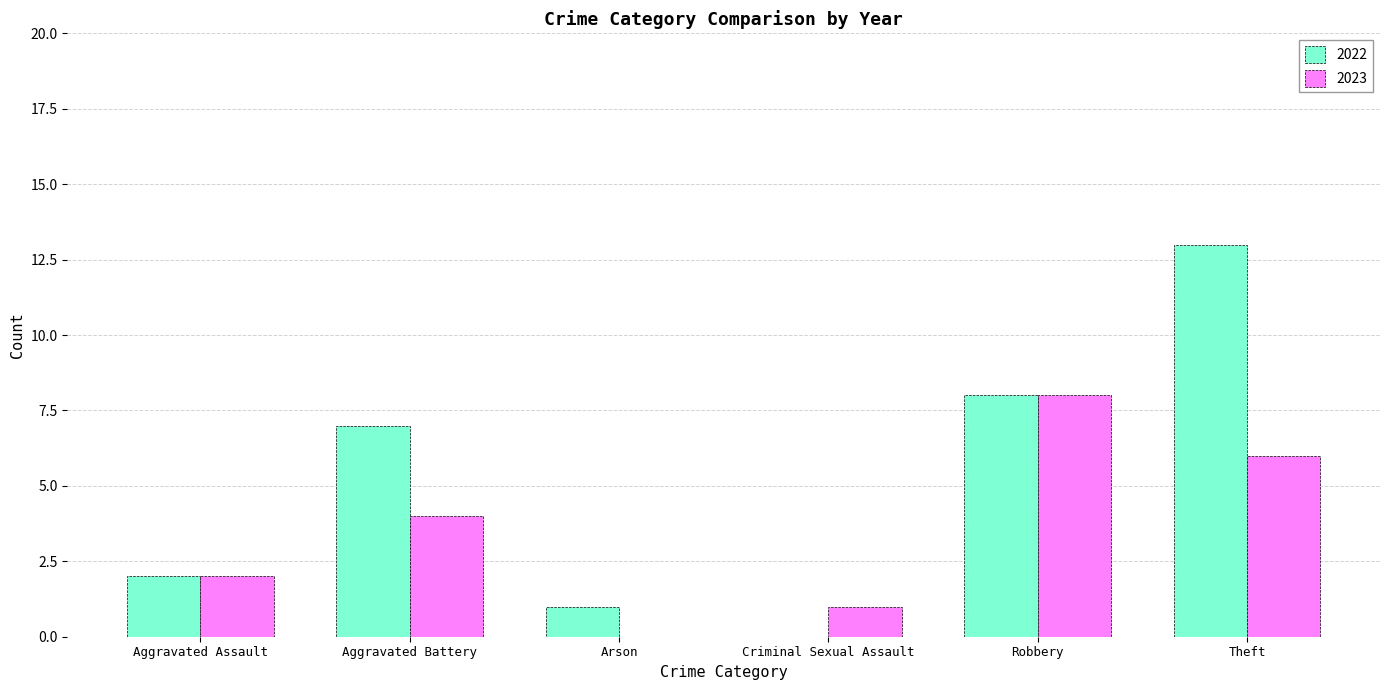

Which series has the widest spread of values?

2022